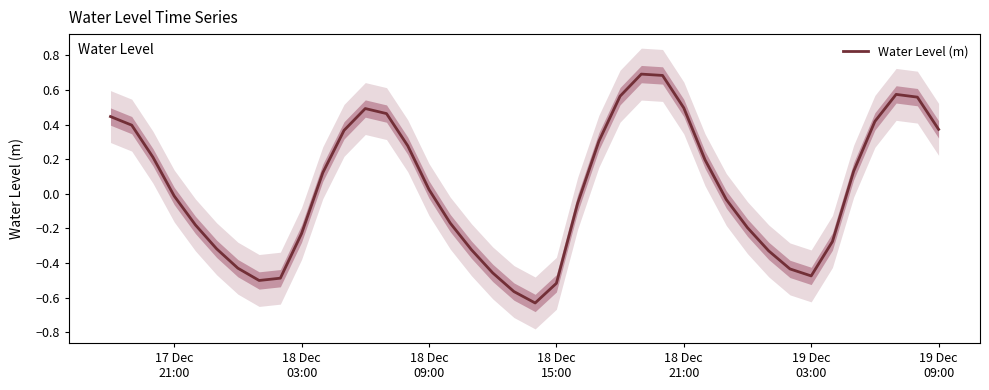

Is this an area chart (filled region under the line)?

No